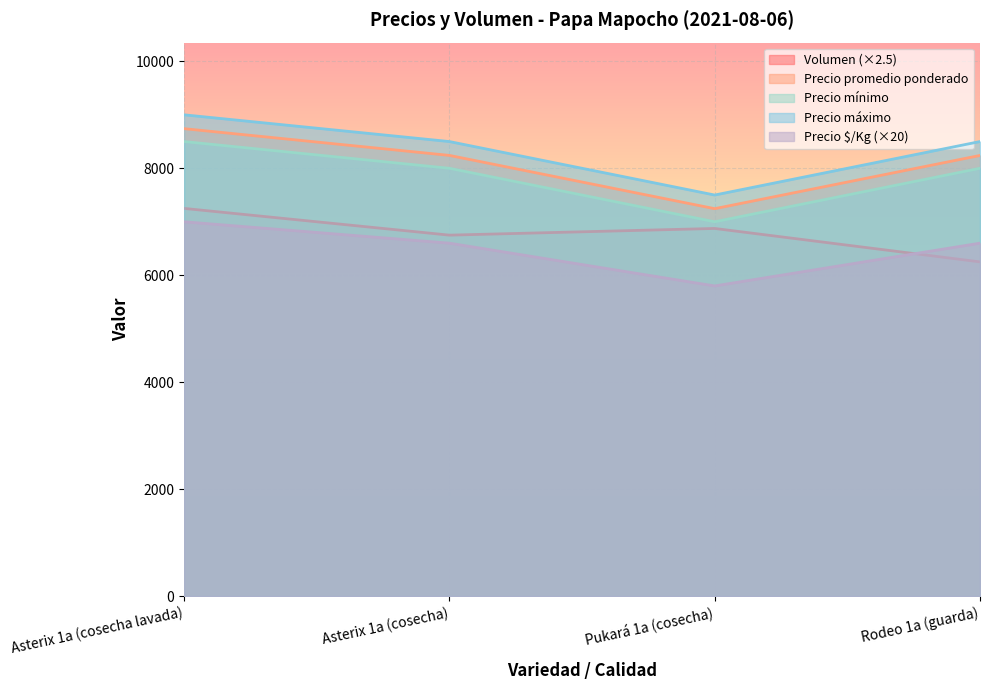

How many data points in Precio $/Kg are above 6600?

1